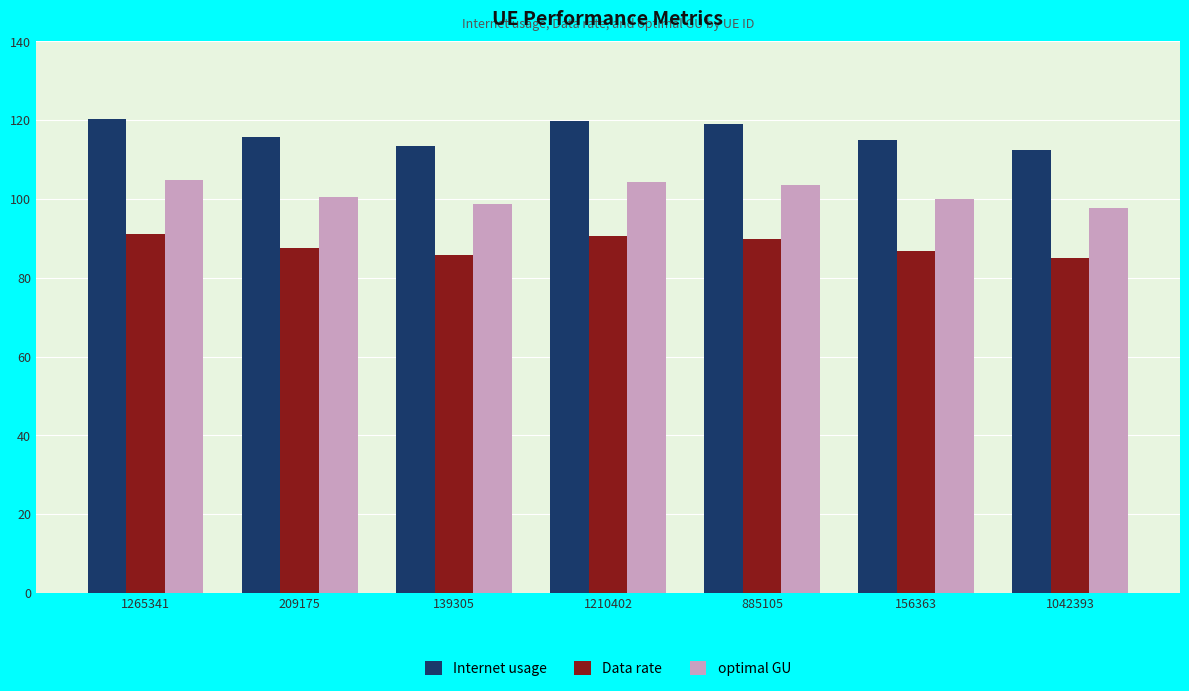

The Data rate series shows 161.7 at 885105. True or false?

False